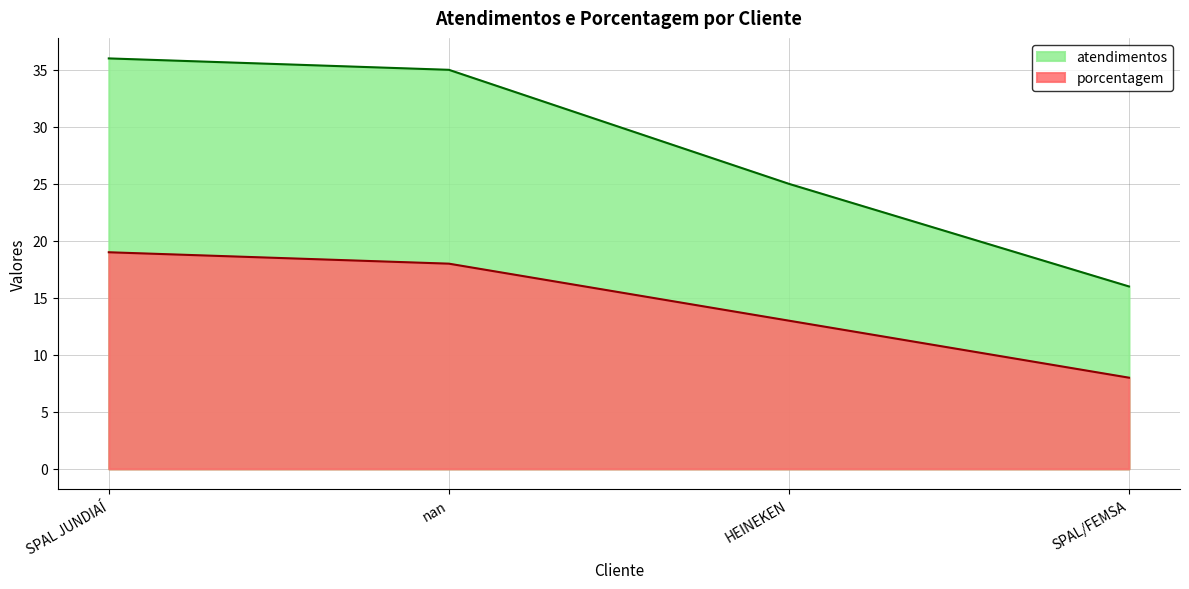

At HEINEKEN, list the series in order from smallest to largest.

porcentagem, atendimentos